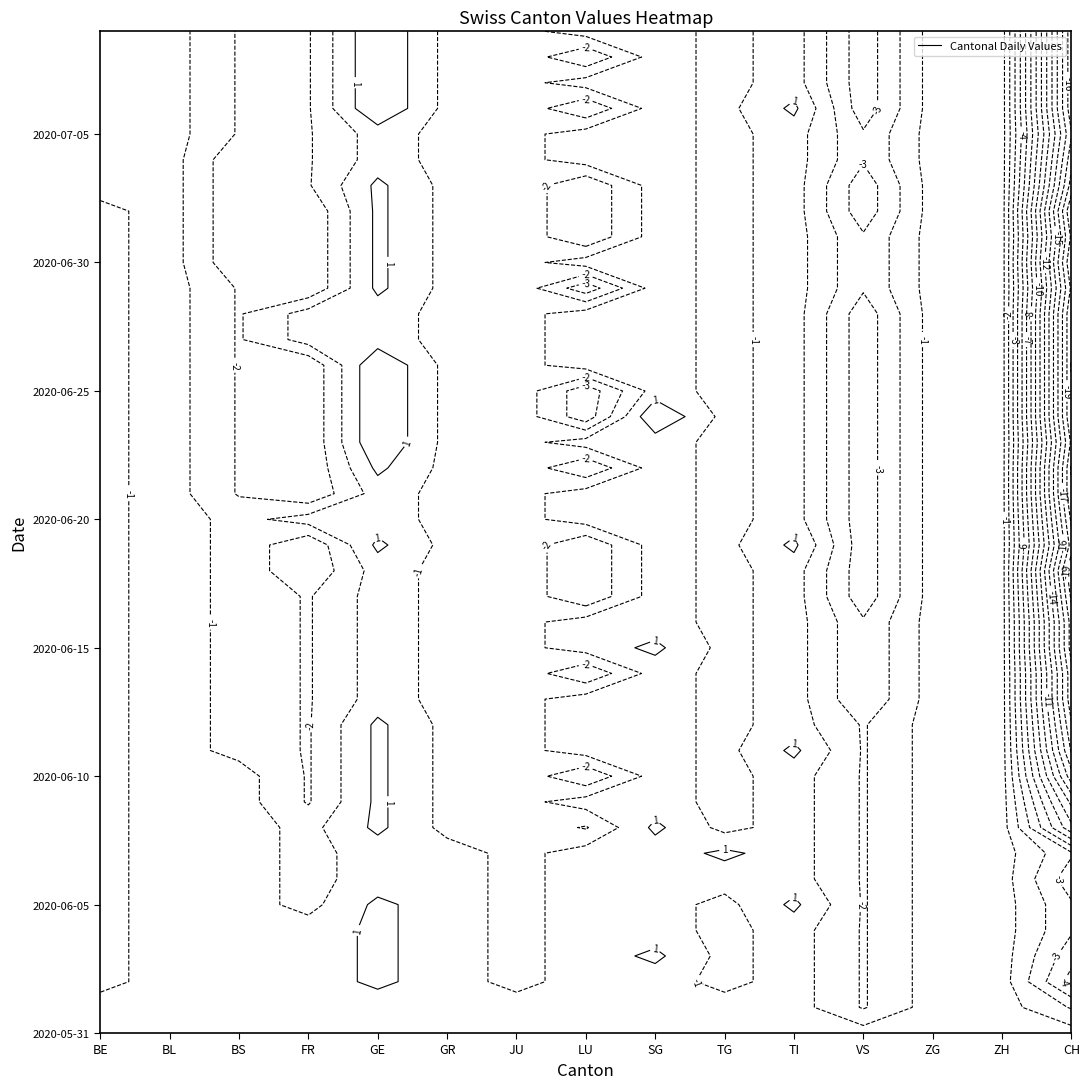

Reading left to right, what are all the values shown in this chart?

2020-05-31: 0	0	0	0	0	0	0	0	0	0	0	0	0	0	0
2020-06-01: 0	0	0	0	0	0	0	0	0	0	0	-2	0	0	-2
2020-06-02: -1	0	0	0	1	0	-1	0	0	-1	0	-2	0	0	-5
2020-06-03: -1	0	0	0	1	0	-1	0	1	-1	0	-2	0	0	-4
2020-06-04: -1	0	0	0	1	0	-1	0	0	-1	0	-2	0	0	-3
2020-06-05: -1	0	0	-1	1	0	-1	0	0	-1	1	-2	0	0	-3
2020-06-06: -1	0	0	-1	0	0	-1	0	0	0	0	-2	0	0	-4
2020-06-07: -1	0	0	-1	0	0	-1	0	0	1	0	-2	0	0	-3
2020-06-08: -1	0	0	-1	1	-1	-1	-2	1	-1	0	-2	0	0	-8
2020-06-09: -1	0	0	-2	1	-1	-1	0	0	-1	0	-2	0	0	-10
2020-06-10: -1	0	0	-2	1	-1	-1	-3	0	-1	0	-2	0	0	-13
2020-06-11: -1	0	-1	-2	1	-1	-1	0	0	-1	1	-2	0	0	-15
2020-06-12: -1	0	-1	-2	1	-1	-1	0	0	-1	0	-2	0	0	-16
2020-06-13: -1	0	-1	-2	0	-1	-1	0	0	-1	0	-3	0	0	-17
2020-06-14: -1	0	-1	-2	0	-1	-1	-3	0	-1	0	-3	0	0	-17
2020-06-15: -1	0	-1	-2	0	-1	-1	0	1	-1	0	-3	0	0	-18
2020-06-16: -1	0	-1	-2	0	-1	-1	0	0	-1	0	-3	0	0	-18
2020-06-17: -1	0	-1	-2	0	-1	-1	-3	0	-1	0	-4	0	0	-19
2020-06-18: -1	0	-1	-3	0	-1	-1	-3	0	-1	0	-4	0	0	-20
2020-06-19: -1	0	-1	-3	1	-1	-1	-3	0	-1	1	-4	0	0	-18
2020-06-20: -1	0	-1	0	0	-1	-1	0	0	-1	0	-4	0	0	-19
2020-06-21: -1	0	-2	-3	0	-1	-1	0	0	-1	0	-4	0	0	-20
2020-06-22: -1	0	-2	-3	1	-1	-1	-3	0	-1	0	-4	0	0	-20
2020-06-23: -1	0	-2	-3	2	-1	-1	0	0	-1	0	-4	0	0	-19
2020-06-24: -1	0	-2	-3	2	-1	-1	-4	2	-1	0	-4	0	0	-20
2020-06-25: -1	0	-2	-3	2	-1	-1	-4	0	-1	0	-4	0	0	-20
2020-06-26: -1	0	-2	-3	2	-1	-1	0	0	-1	0	-4	0	0	-20
2020-06-27: -1	0	-2	0	0	-1	-1	0	0	-1	0	-4	0	0	-20
2020-06-28: -1	0	-2	0	0	-1	-1	0	0	-1	0	-4	0	0	-20
2020-06-29: -1	0	-2	-3	1	-1	-1	-4	0	-1	0	-3	0	0	-19
2020-06-30: -1	0	-3	-3	1	-1	-1	0	0	-1	0	-3	0	0	-20
2020-07-01: -1	0	-3	-3	1	-1	-1	-3	0	-1	0	-3	0	0	-19
2020-07-02: -1	0	-3	-3	1	-1	-1	-3	0	-1	0	-4	0	0	-20
2020-07-03: 0	0	-3	-2	1	-1	-1	-3	0	-1	0	-4	0	0	-18
2020-07-04: 0	0	-3	-2	0	-1	-1	0	0	-1	0	-3	0	0	-17
2020-07-05: 0	0	-2	-2	0	-1	-1	0	0	-1	0	-3	0	0	-16
2020-07-06: 0	0	-2	-2	2	-1	-1	-3	0	-1	1	-4	0	0	-17
2020-07-07: 0	0	-2	-2	2	-1	-1	0	0	-1	0	-4	0	0	-17
2020-07-08: 0	0	-2	-2	2	-1	-1	-3	0	-1	0	-4	0	0	-17
2020-07-09: 0	0	-2	-2	2	-1	-1	0	0	-1	0	-4	0	0	-17